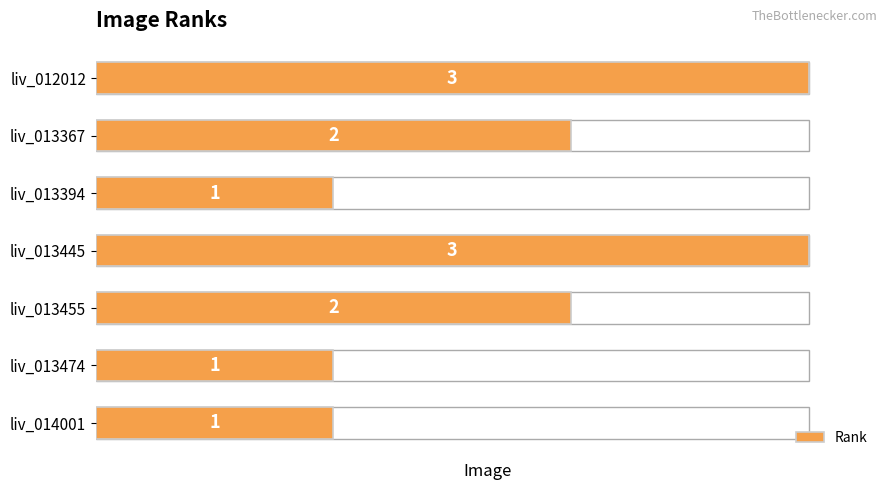

How many distinct data groups are displayed?

1